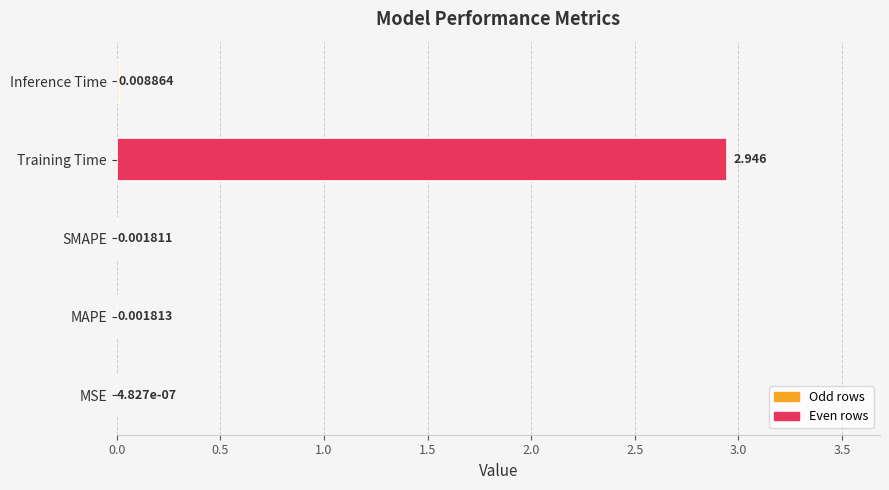

Which has a higher value, SMAPE or Training Time?

Training Time